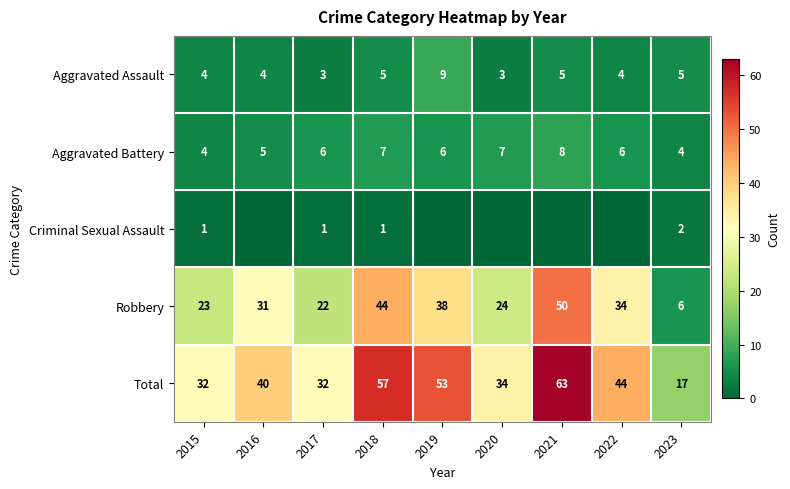

Is the value of Criminal Sexual Assault at 2015 greater than the value of Total at 2022?

No